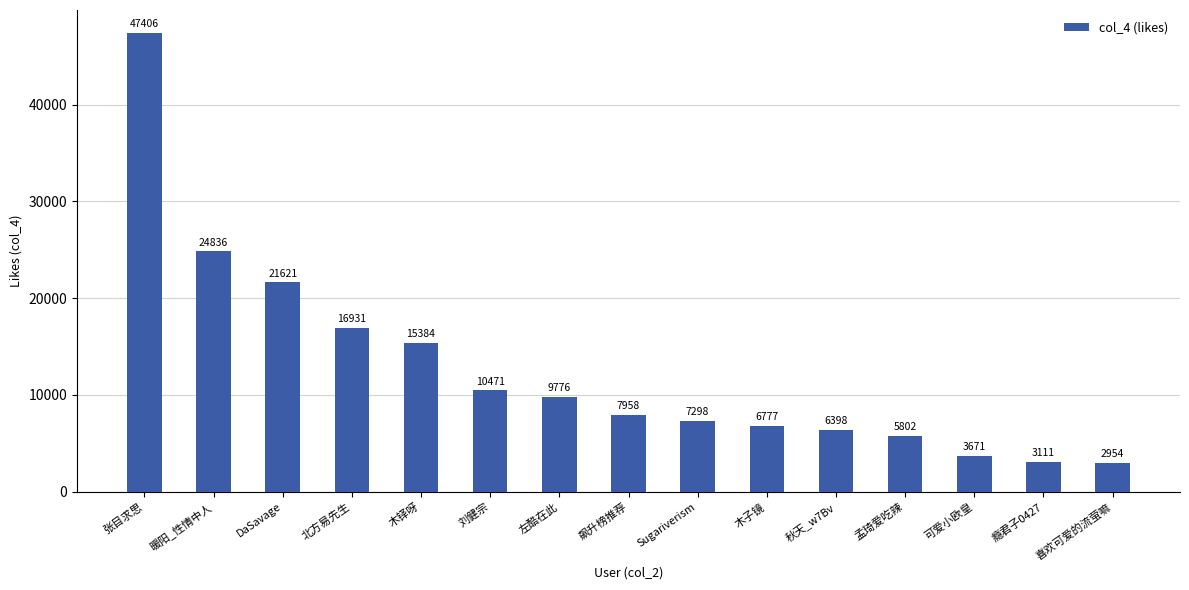

What is the average value?

12693